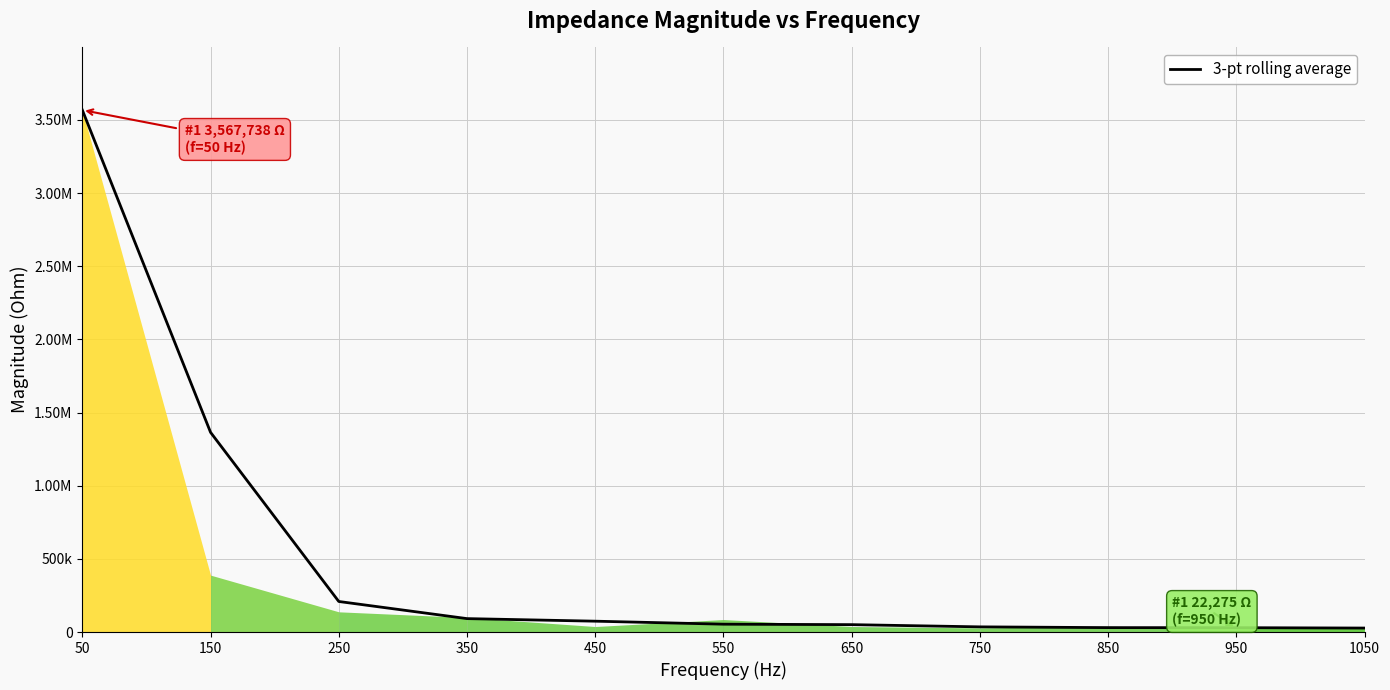

Does the chart display data point markers on the line(s)?

No